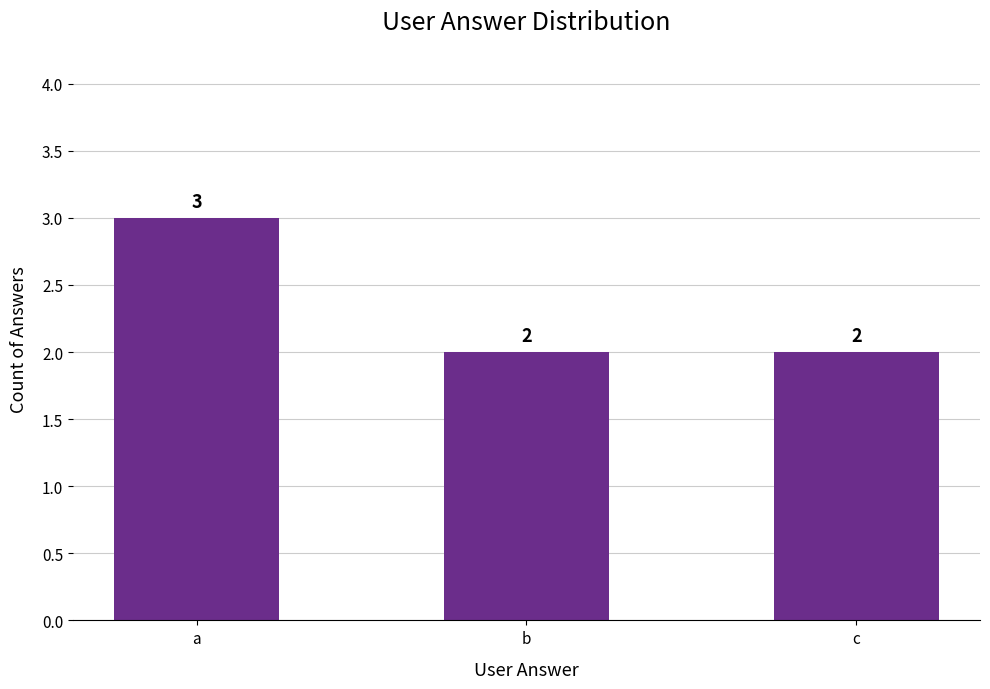

What is the average value?

2